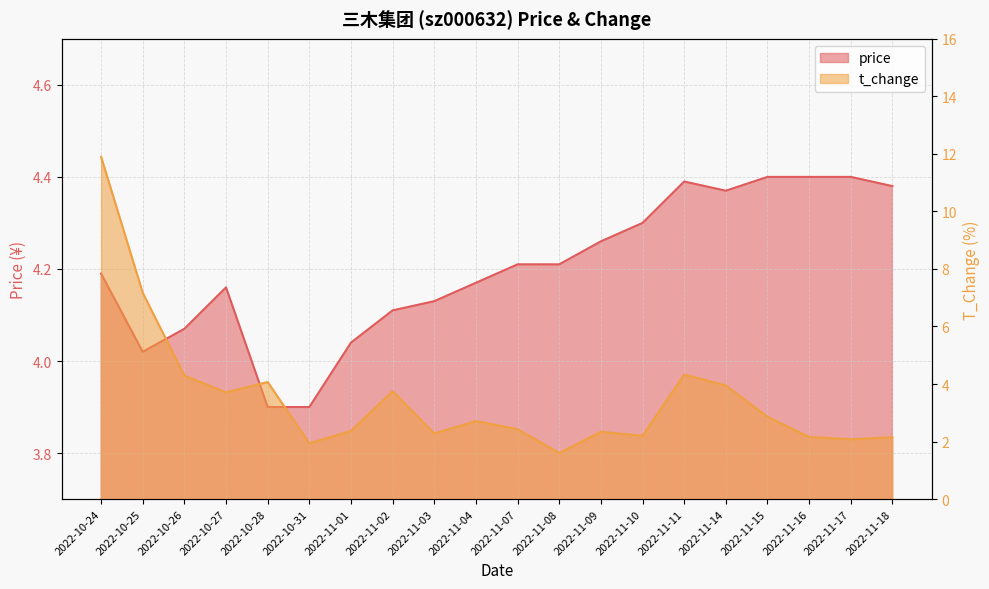

At which label is price closest to 4?

2022-10-25